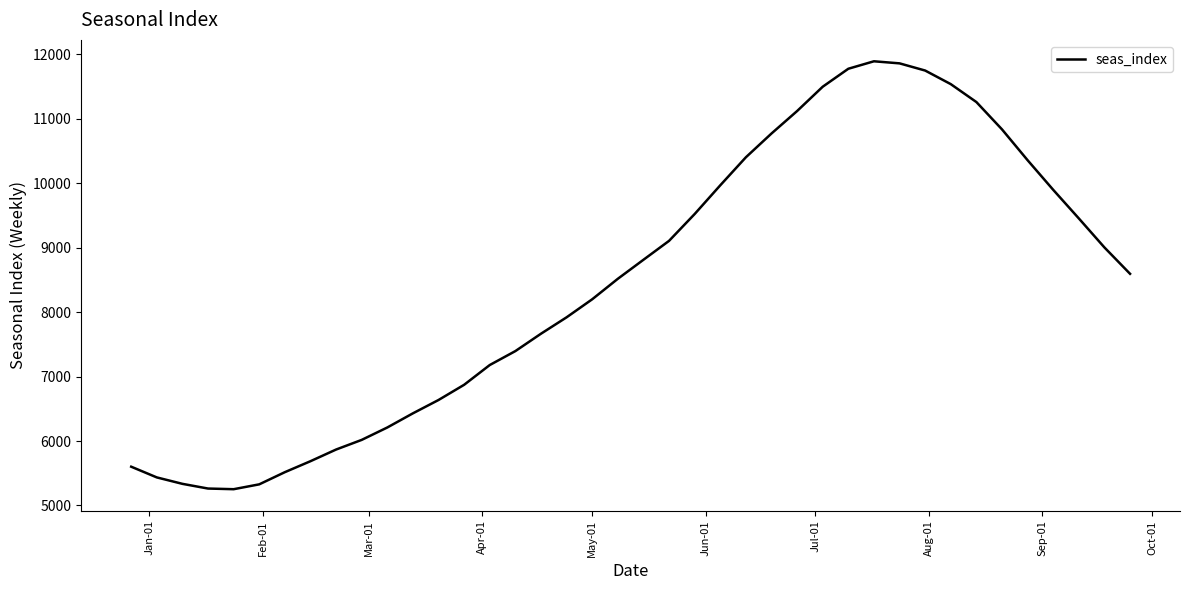

What is the greatest value displayed?

11892.1